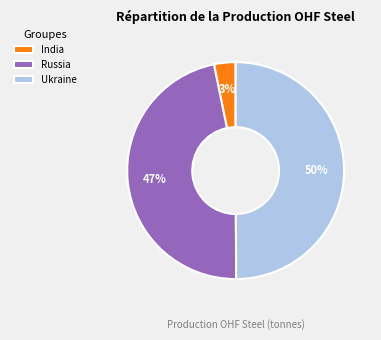

Between India and Ukraine, which is larger?

Ukraine